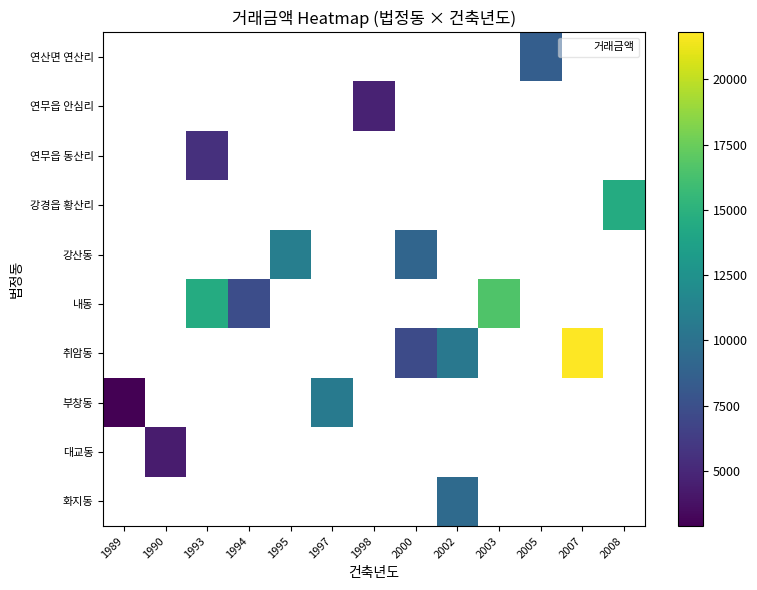

What is the maximum value shown in the chart?

21800.0